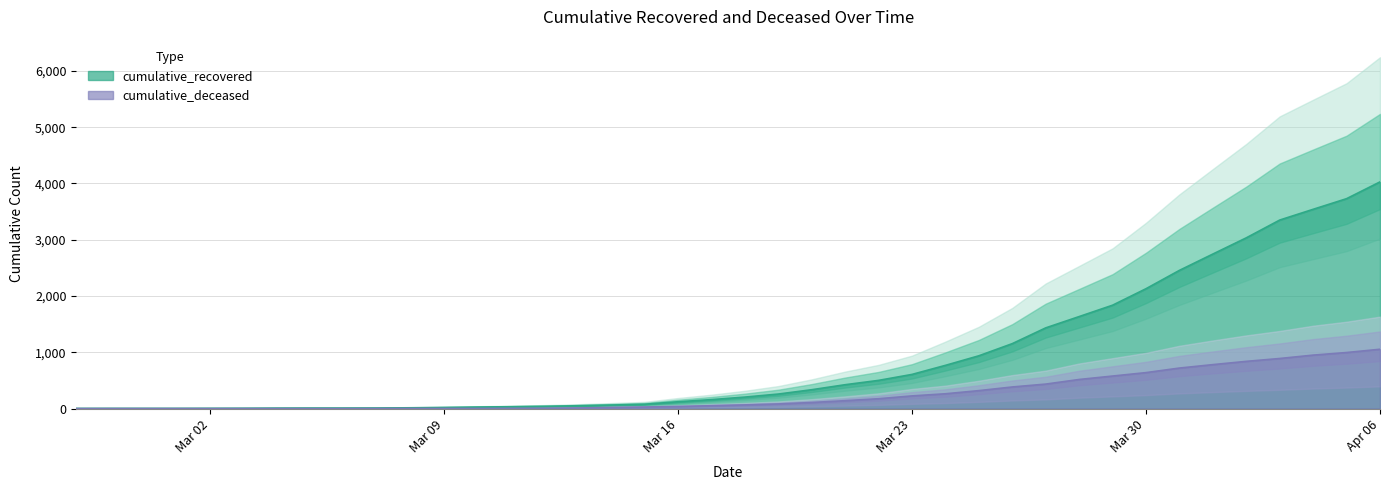

At 2020-03-15, list the series in order from largest to smallest.

cumulative_recovered, cumulative_deceased